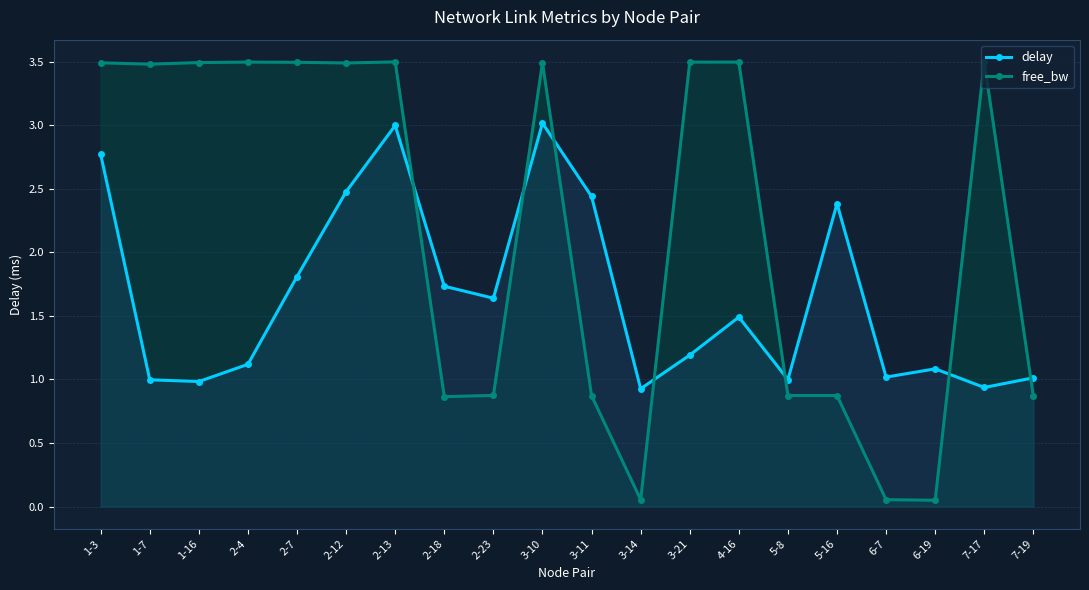

Where do delay and free_bw first cross each other?

2-13 and 2-18